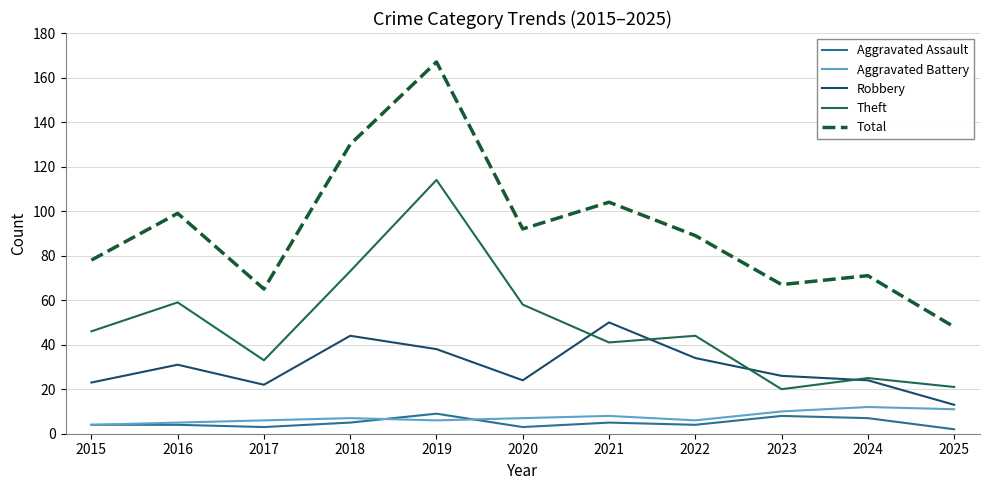

At which label is Total closest to 107?

2021